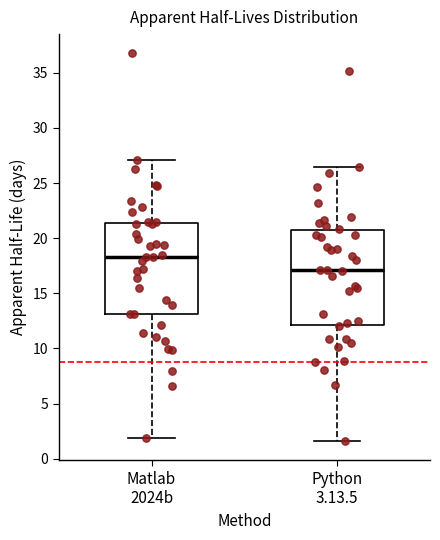

Reading left to right, transcribe this box plot: for each box, give where its median line is, the range the box spans, and where its two whiskers end, as read against the y-axis. The values are not printed on the chart, so give them approximately, as read against the axis.

Matlab 2024b: median 18.5, box 13.0 to 21.5, whiskers 2.0 to 27.0
Python 3.13.5: median 17.0, box 12.0 to 20.5, whiskers 1.5 to 26.5